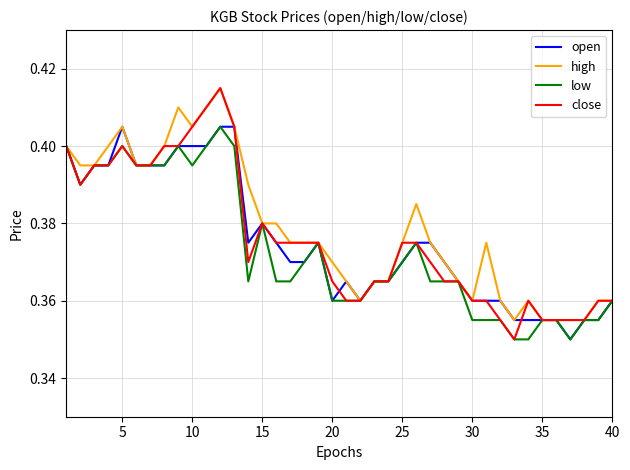

Which series has the largest range (max minus min)?

close